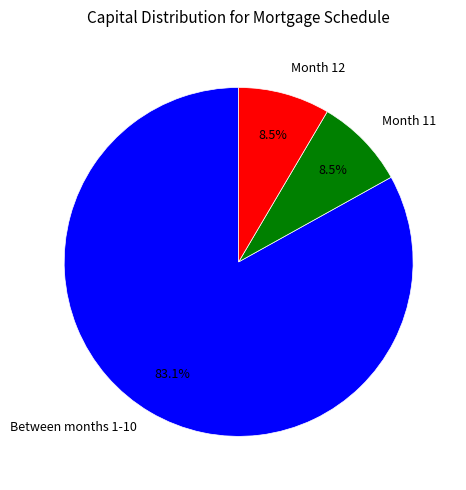

Does any single category account for the majority?

Yes